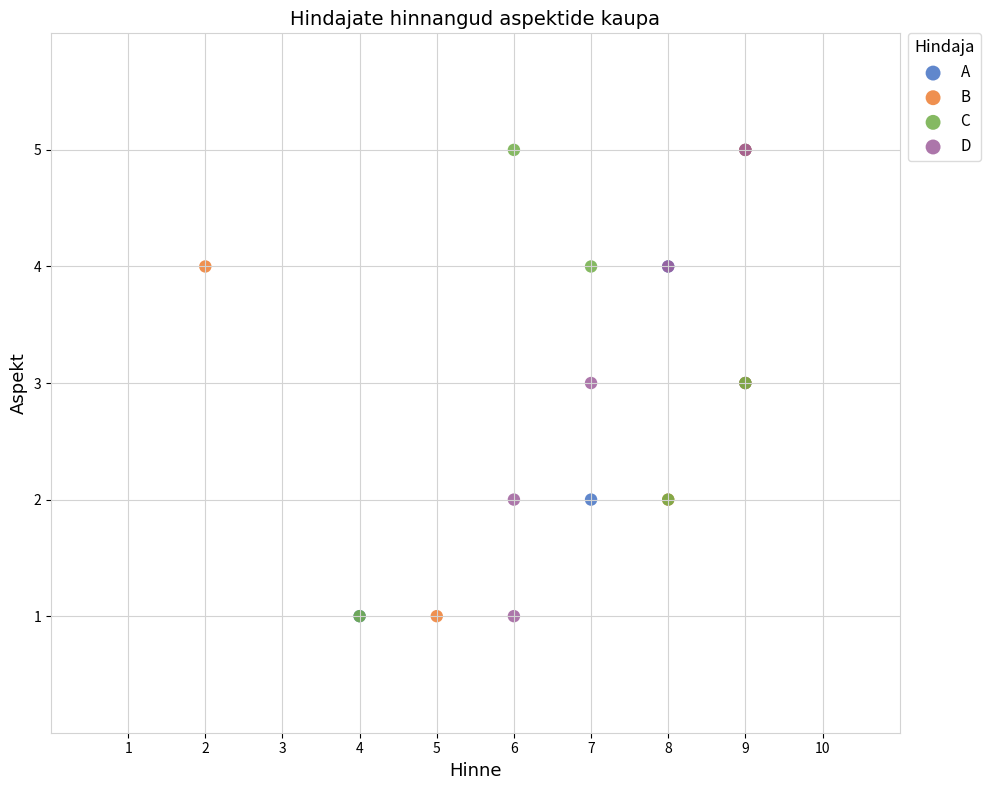

What are all the series names shown in the legend?

A, B, C, D